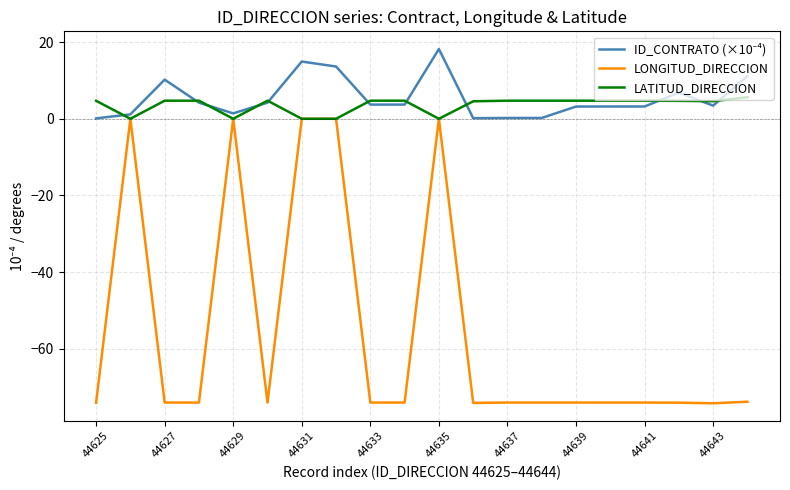

Which series has the largest range (max minus min)?

LONGITUD_DIRECCION